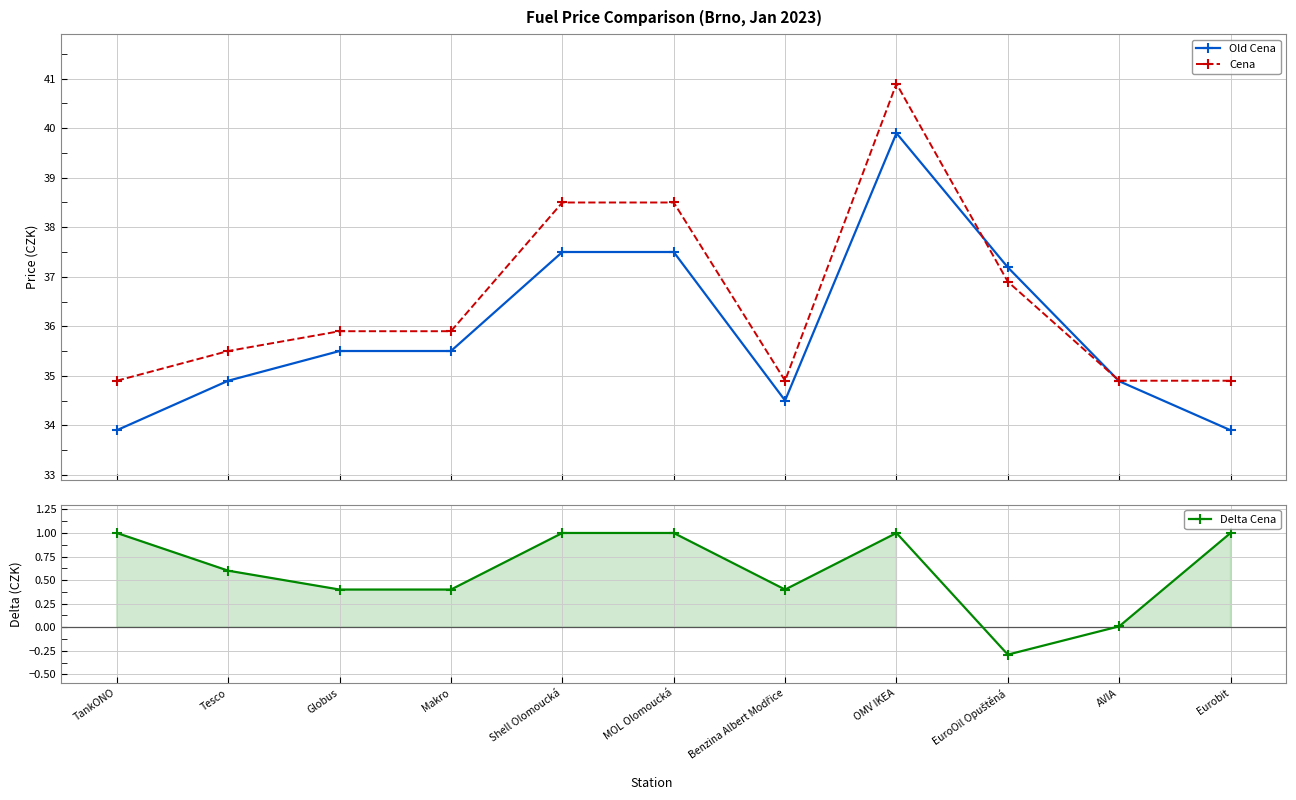

Reading right to left, extract all data points from this chart.

Old Cena: 33.9	34.9	37.2	39.9	34.5	37.5	37.5	35.5	35.5	34.9	33.9
Cena: 34.9	34.9	36.9	40.9	34.9	38.5	38.5	35.9	35.9	35.5	34.9
Delta Cena: 1.0	0.0	-0.3	1.0	0.4	1.0	1.0	0.4	0.4	0.6	1.0